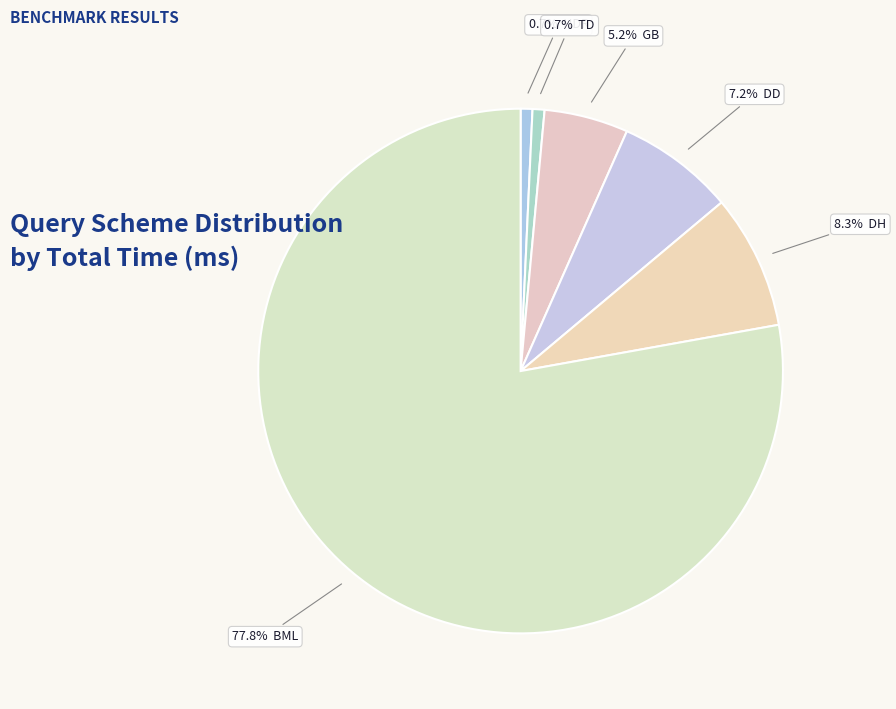

How many slices are in this pie chart?

6